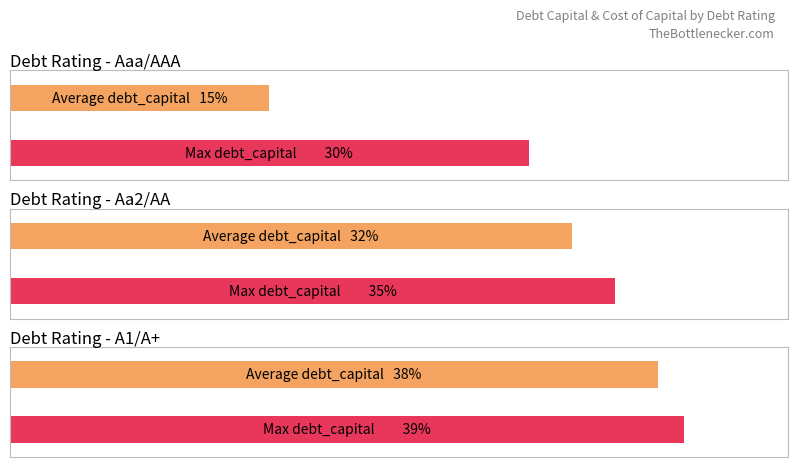

Between Aaa/AAA and Aaa/AAA, which series saw the biggest shift?

Average debt_capital